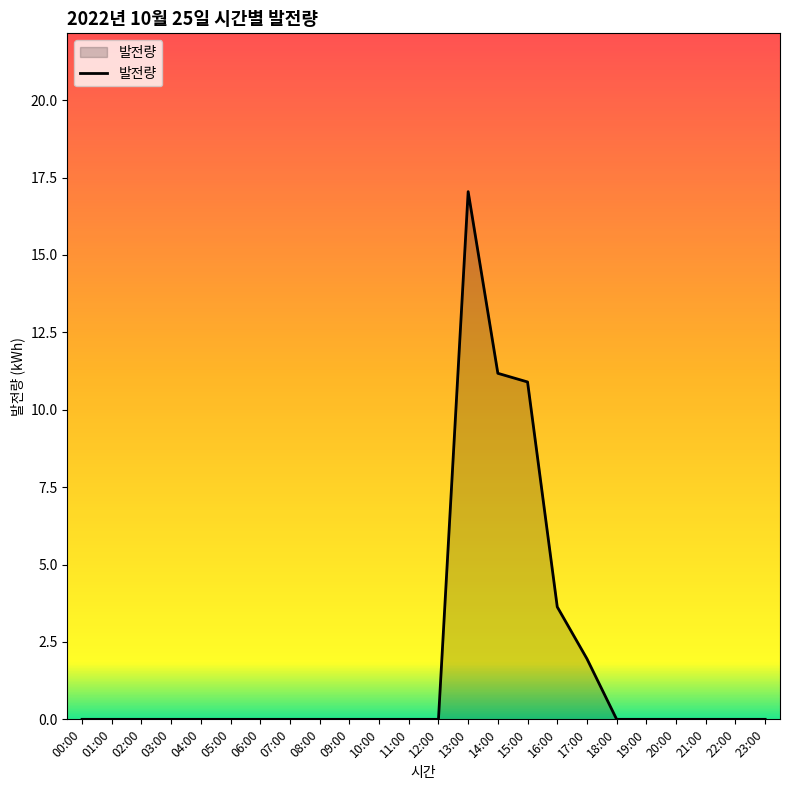

Count the number of categories in the chart.

24